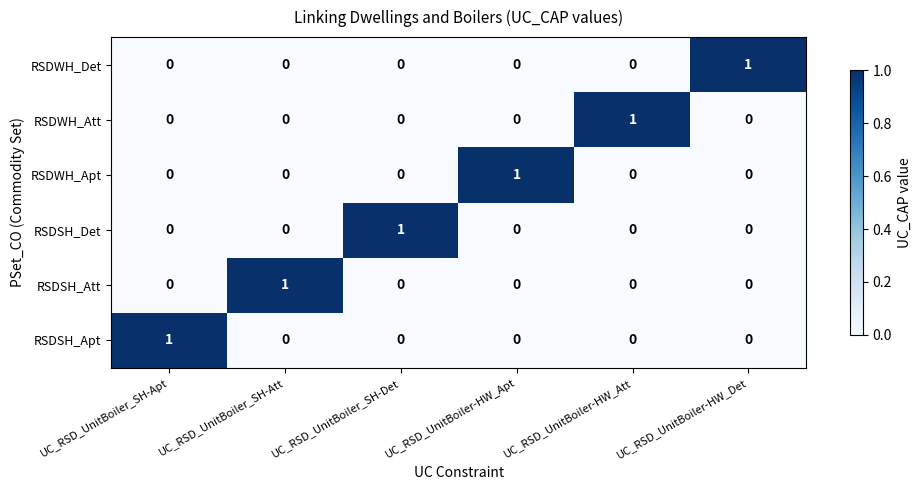

How many RSDWH_Apt values are between 0 and 1?

6